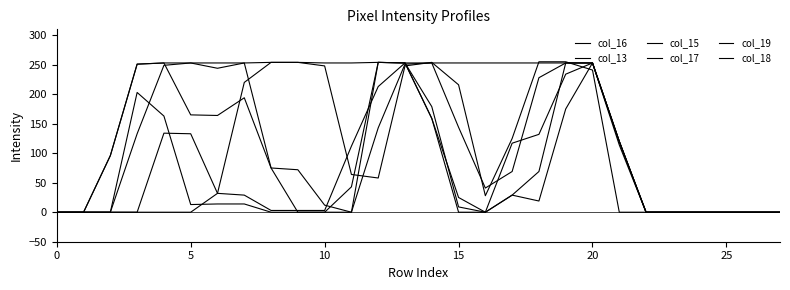

Reading left to right, extract all data points from this chart.

col_16: 0	0	0	133	249	253	244	253	75	0	0	43	254	253	159	0	0	29	19	175	253	120	0	0	0	0	0	0
col_13: 0	0	0	0	0	0	32	220	254	254	248	64	58	248	254	216	28	125	255	255	241	0	0	0	0	0	0	0
col_15: 0	0	0	0	134	133	32	29	3	3	3	112	213	253	253	253	253	253	253	253	253	114	0	0	0	0	0	0
col_17: 0	0	96	251	253	253	253	253	254	254	253	253	254	253	159	25	0	117	132	234	253	120	0	0	0	0	0	0
col_19: 0	0	0	203	163	13	14	14	0	0	0	0	143	251	253	144	41	69	228	253	253	120	0	0	0	0	0	0
col_18: 0	0	96	251	253	165	164	194	75	72	12	0	254	253	179	9	0	29	69	253	253	120	0	0	0	0	0	0